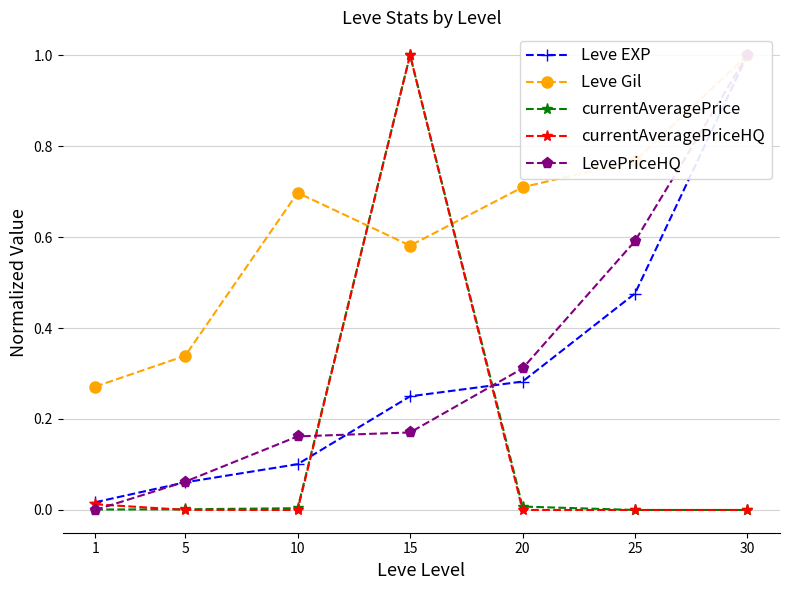

How many values in the currentAveragePrice series exceed 0?

5